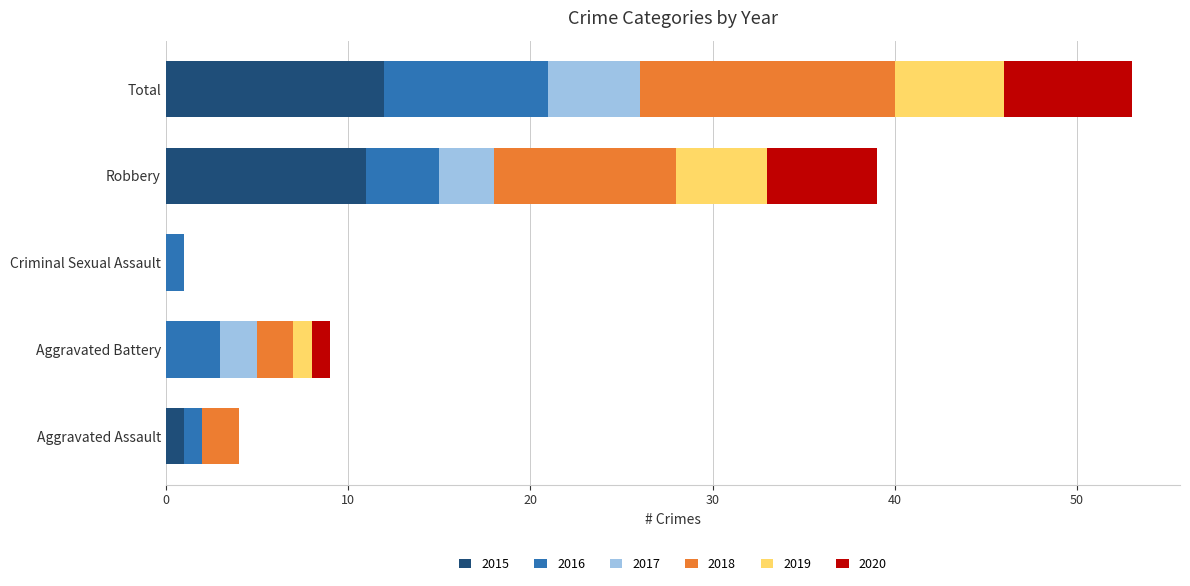

At which category is the sum across all series the highest?

Total